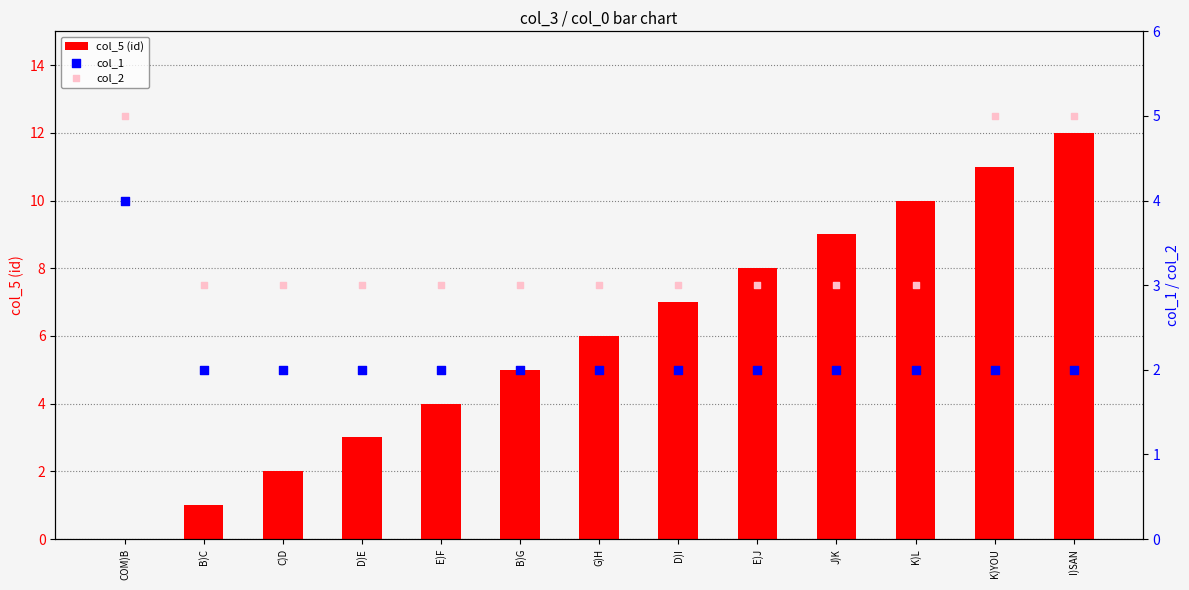

What is the total value across all series at COM)B?

9